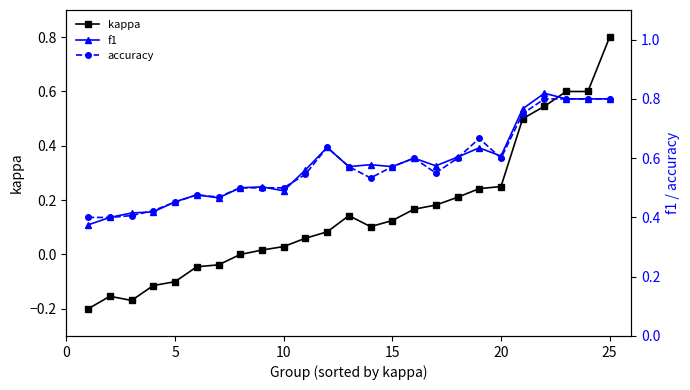

At 10, list the series in order from largest to smallest.

accuracy, f1, kappa